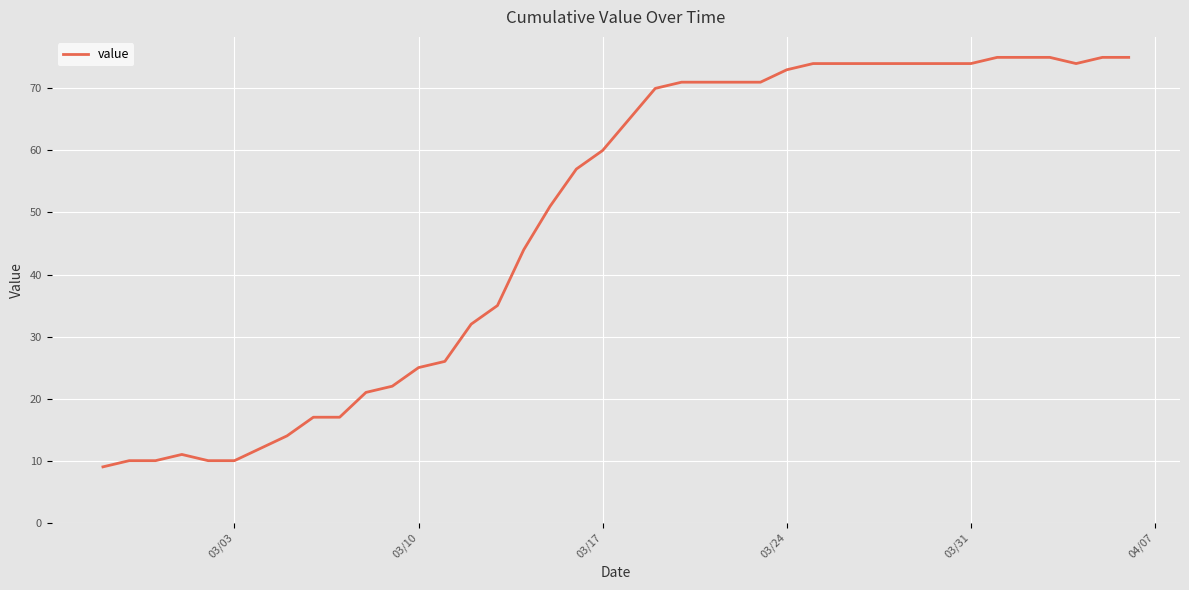

What is the difference between the maximum and minimum values?

66